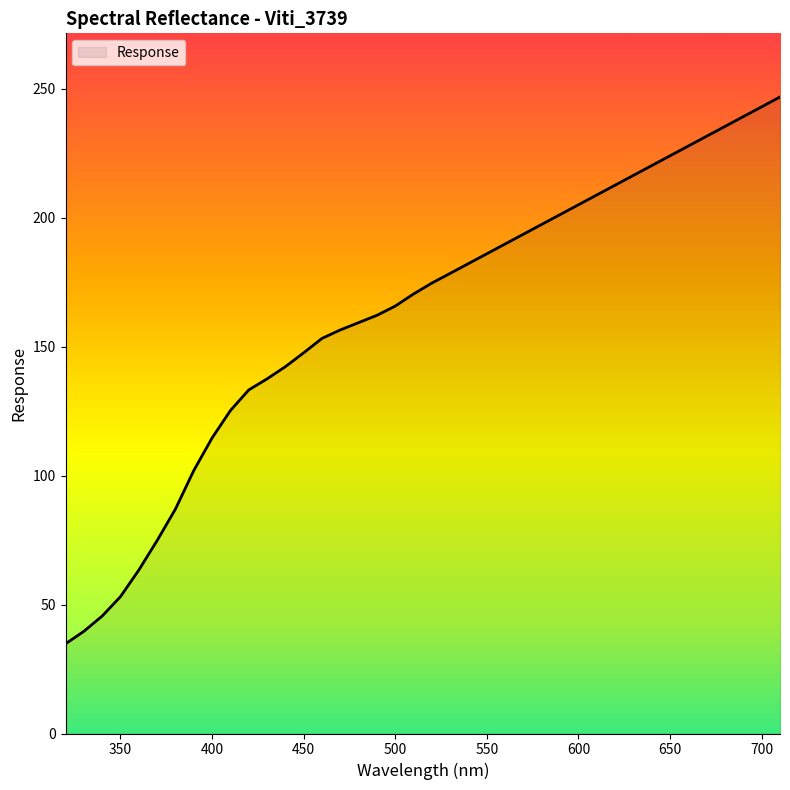

What is the average value?

162.1